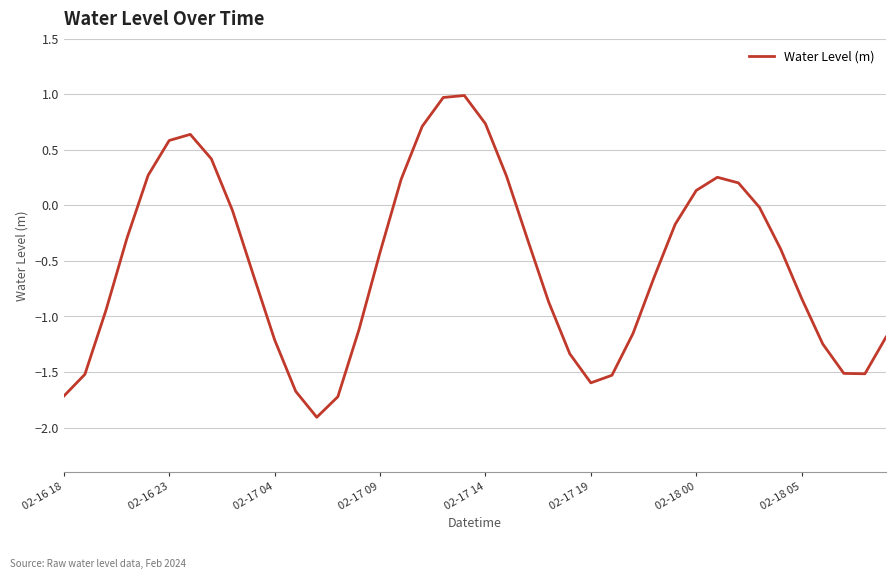

What is the greatest value displayed?

1.0